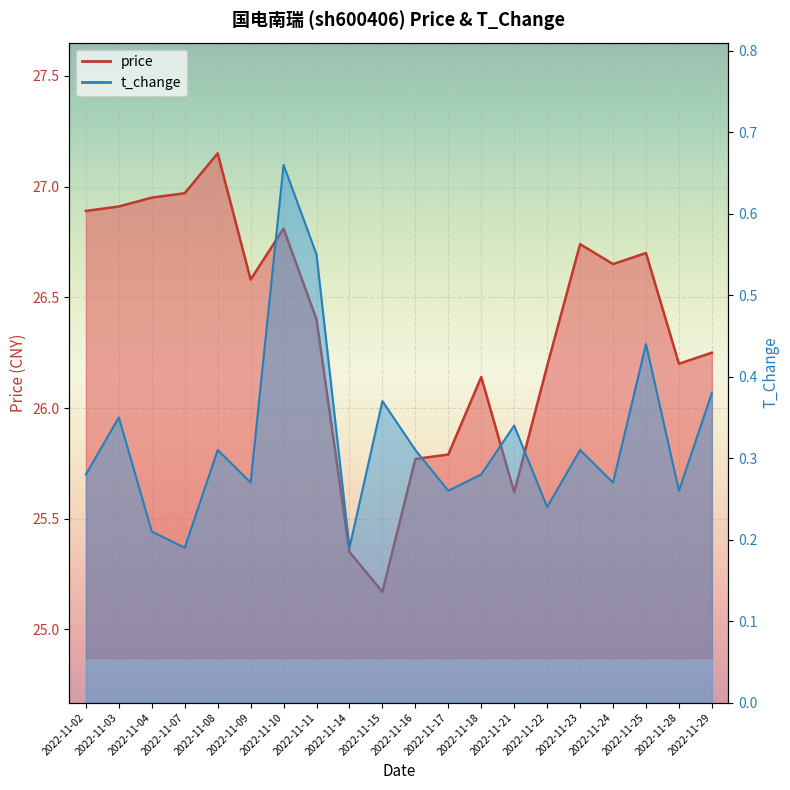

Reading left to right, list all the values displayed in this chart.

price_line: 26.9	26.9	26.9	27.0	27.1	26.6	26.8	26.4	25.4	25.2	25.8	25.8	26.1	25.6	26.2	26.7	26.6	26.7	26.2	26.2
t_change_line: 0.3	0.3	0.2	0.2	0.3	0.3	0.7	0.6	0.2	0.4	0.3	0.3	0.3	0.3	0.2	0.3	0.3	0.4	0.3	0.4